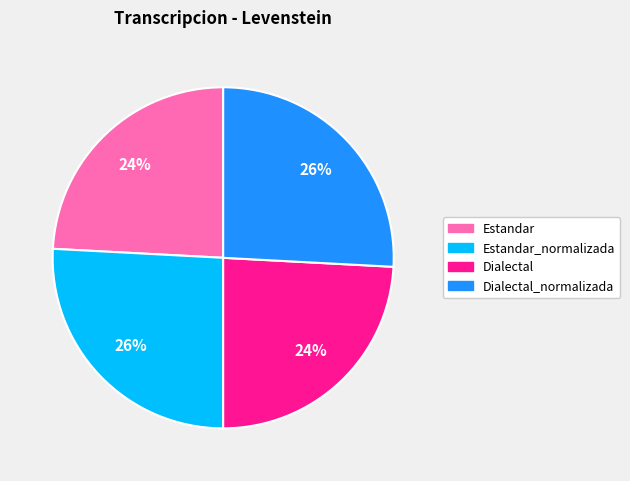

True or false: Dialectal accounts for 10% of the total.

False